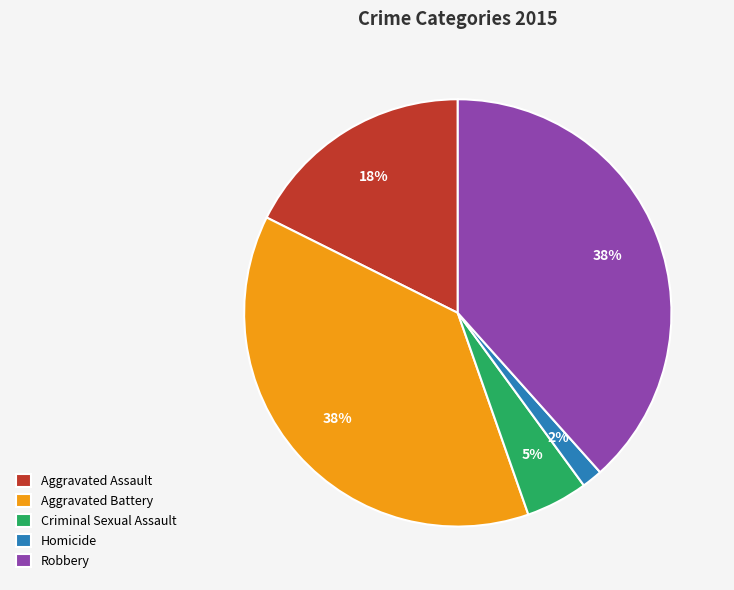

What percentage is the Aggravated Battery slice, to the nearest percent?

38%